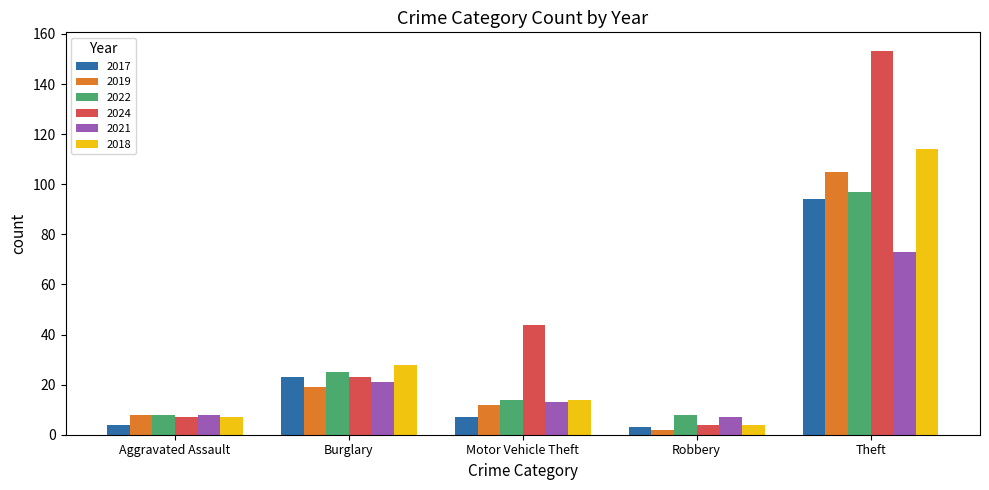

What is the maximum value shown in the chart?

153